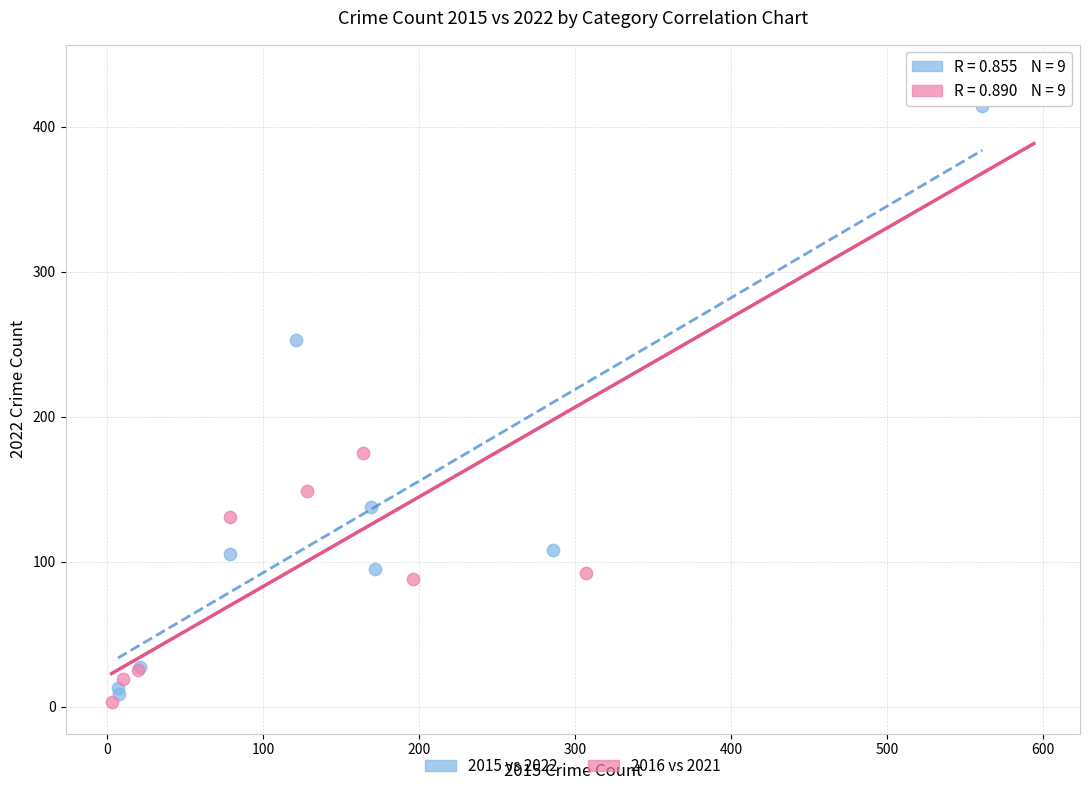

Which series contains the highest Y value?

2016 vs 2021